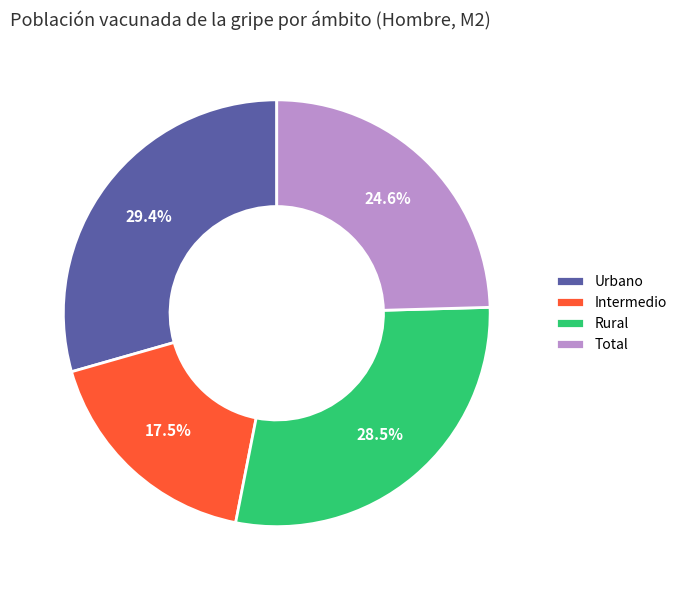

How many slices are in this pie chart?

4